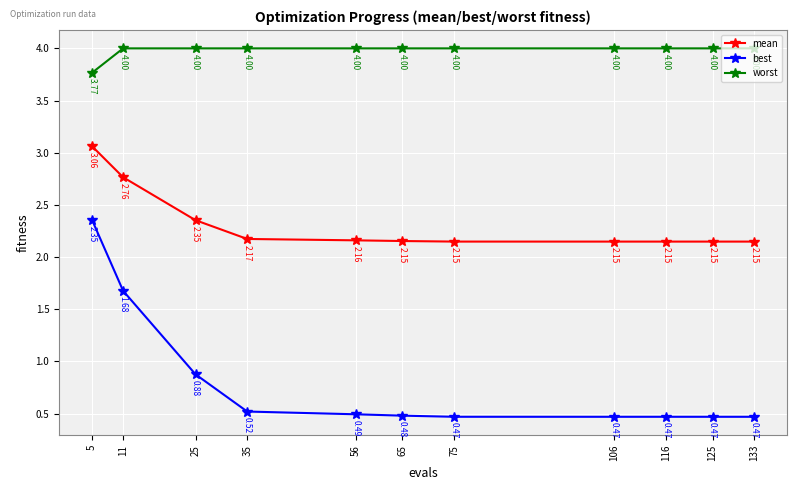

What is the total value across all series at 35?

6.7